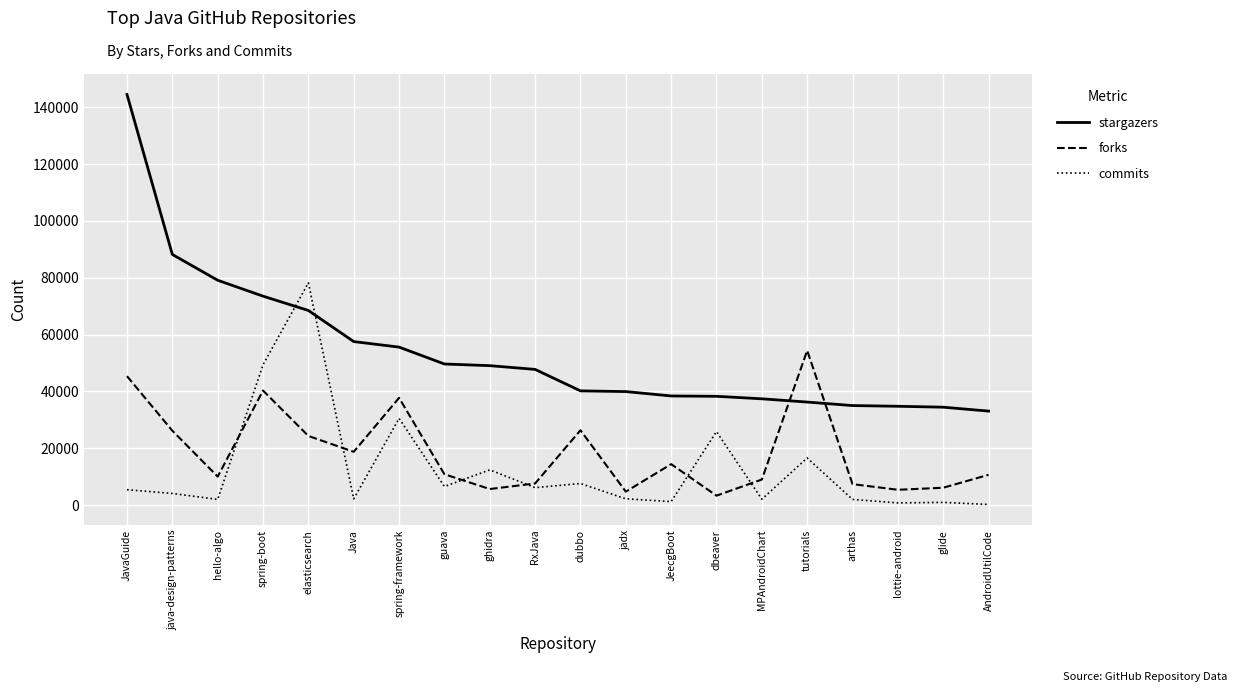

Which series ends up on top after the final intersection of stargazers and forks?

stargazers